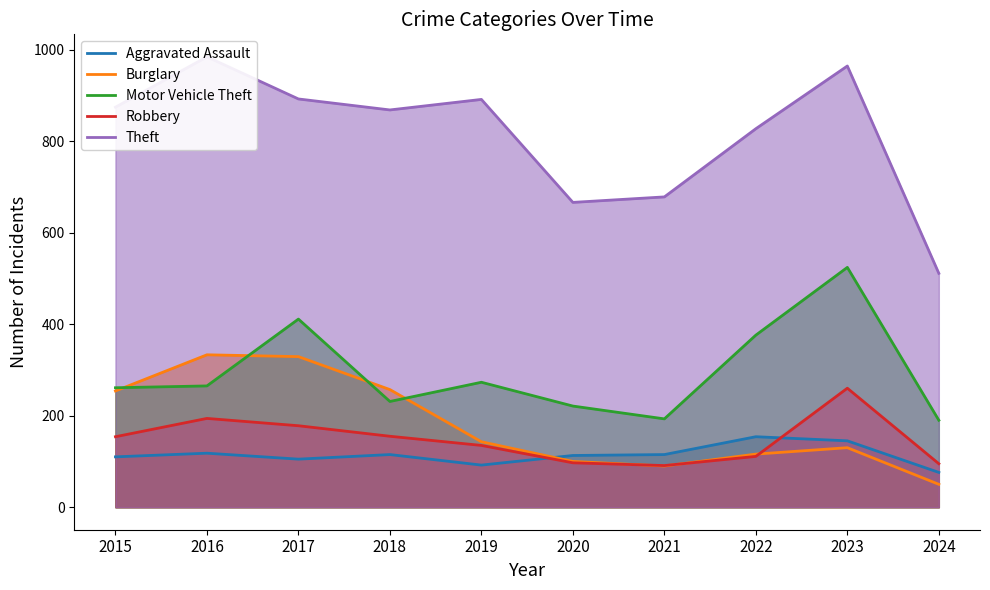

What is the value of the Theft point at the 9th from the left?

964